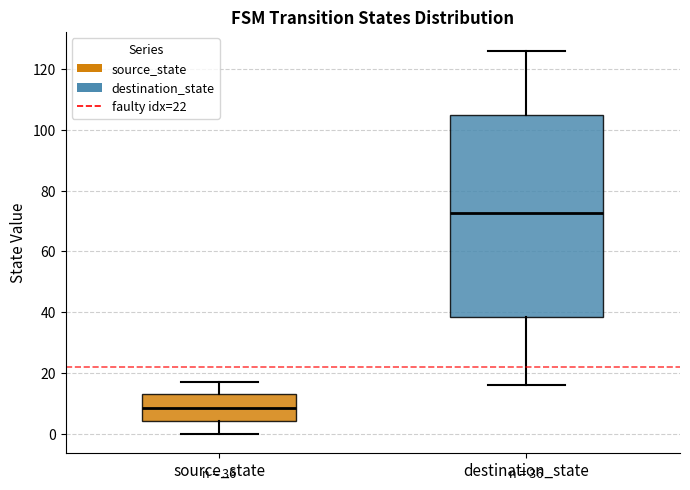

Which box's median line is the lowest?

source_state